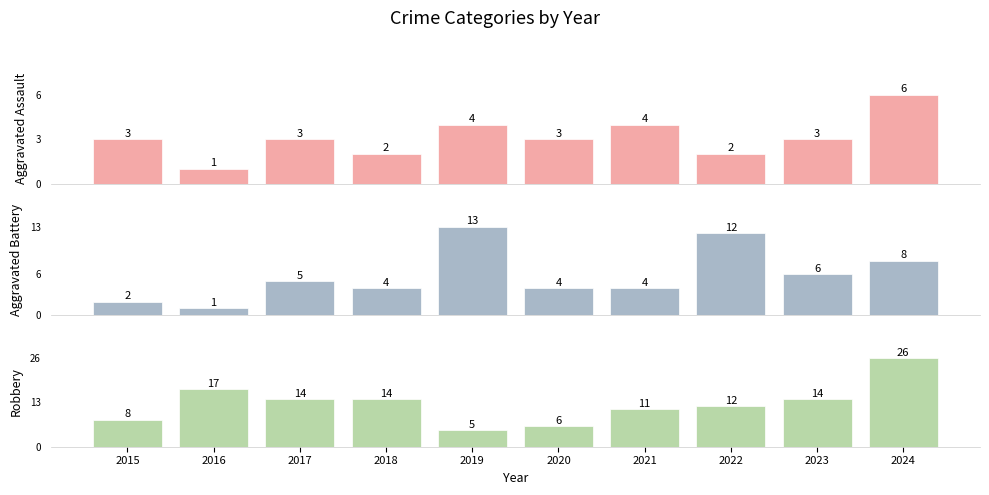

Reading left to right, transcribe all the data shown in this chart.

Aggravated Assault: 3	1	3	2	4	3	4	2	3	6
Aggravated Battery: 2	1	5	4	13	4	4	12	6	8
Robbery: 8	17	14	14	5	6	11	12	14	26